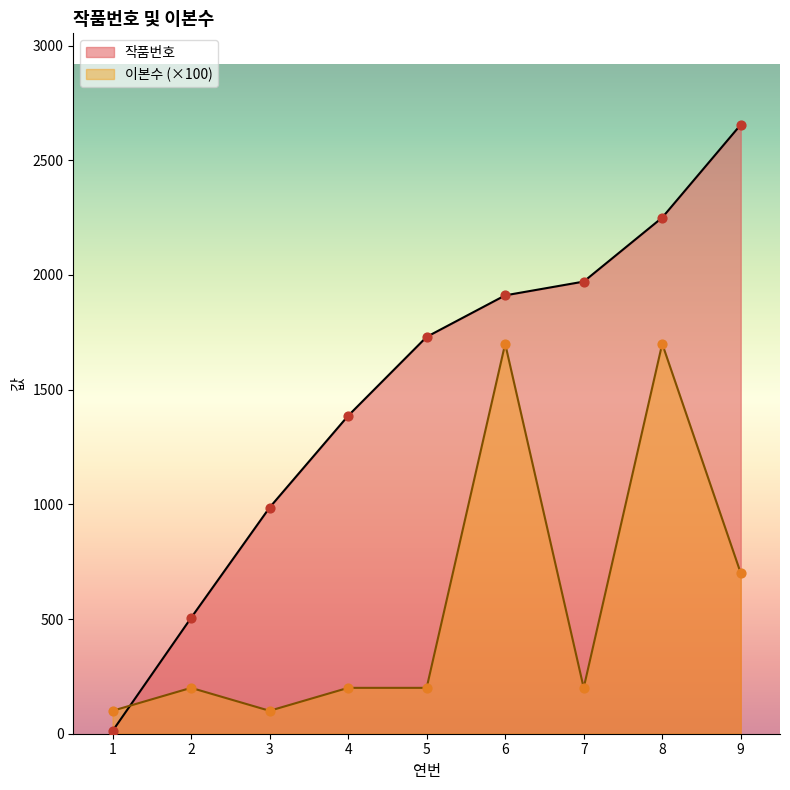

What are all the series names shown in the legend?

작품번호, 이본수 (×100)